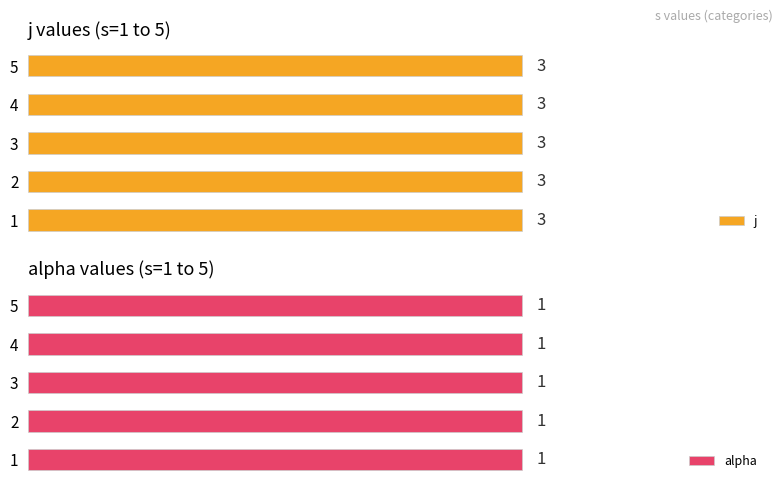

At how many categories does at least one series exceed 2?

5